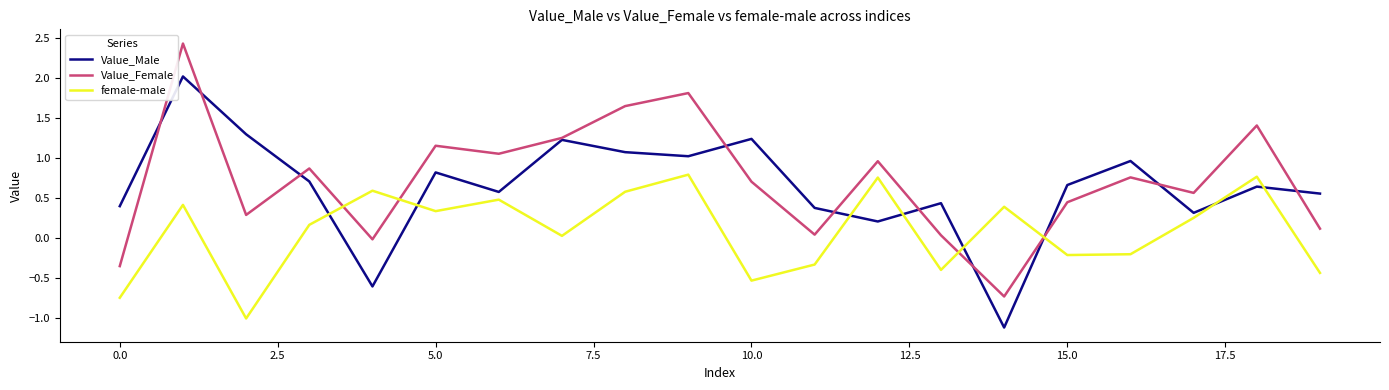

True or false: female-male and Value_Male intersect in this chart.

True